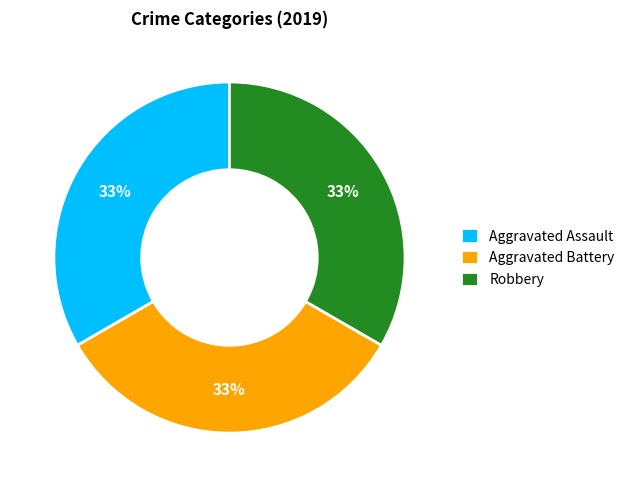

Approximately how many times larger is the value at Aggravated Battery compared to Robbery?

1.0